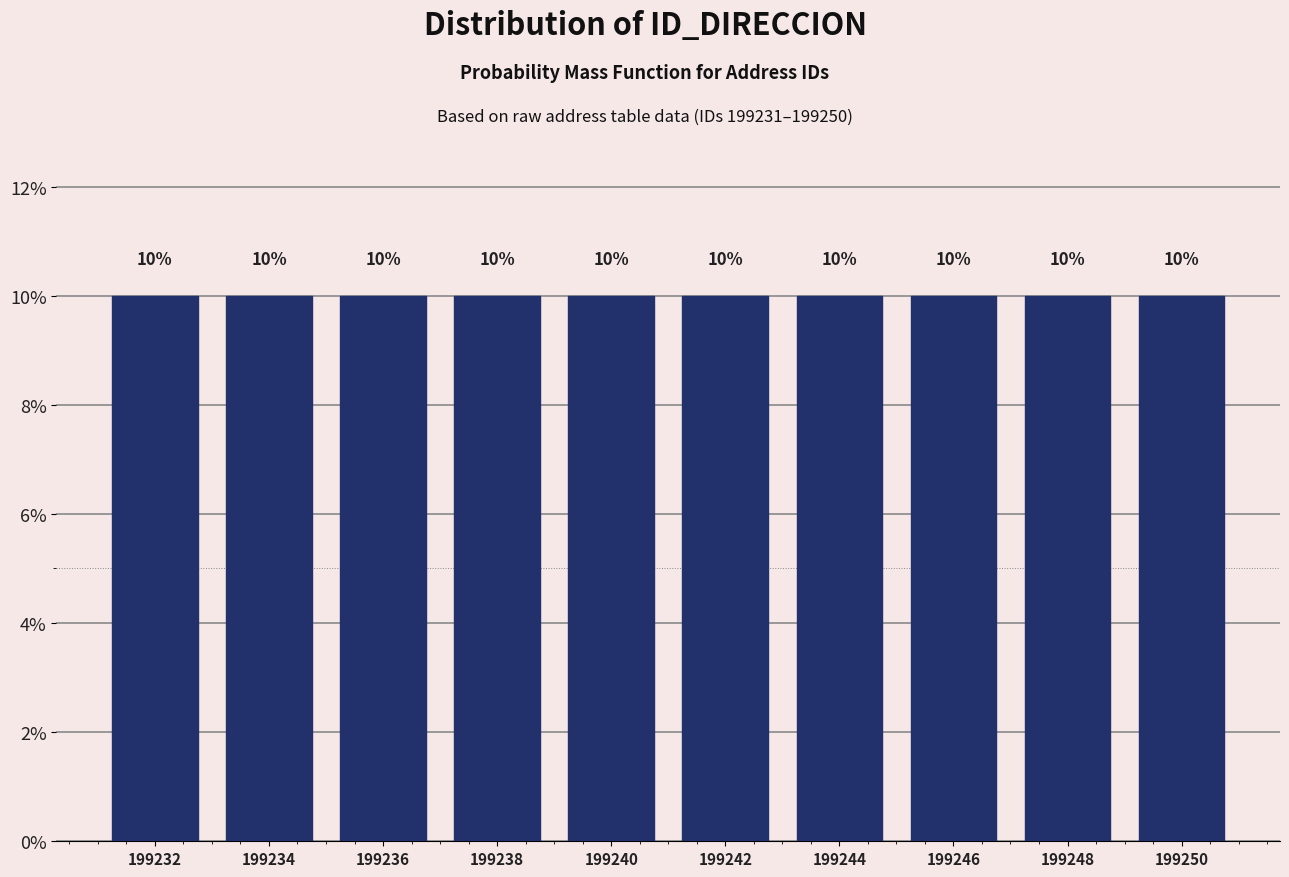

Reading left to right, list every bar in this chart as the range it spans on the x-axis followed by its height.

199231 to 199233: 10
199233 to 199235: 10
199235 to 199237: 10
199237 to 199239: 10
199239 to 199241: 10
199241 to 199243: 10
199243 to 199245: 10
199245 to 199247: 10
199247 to 199249: 10
199249 to 199251: 10